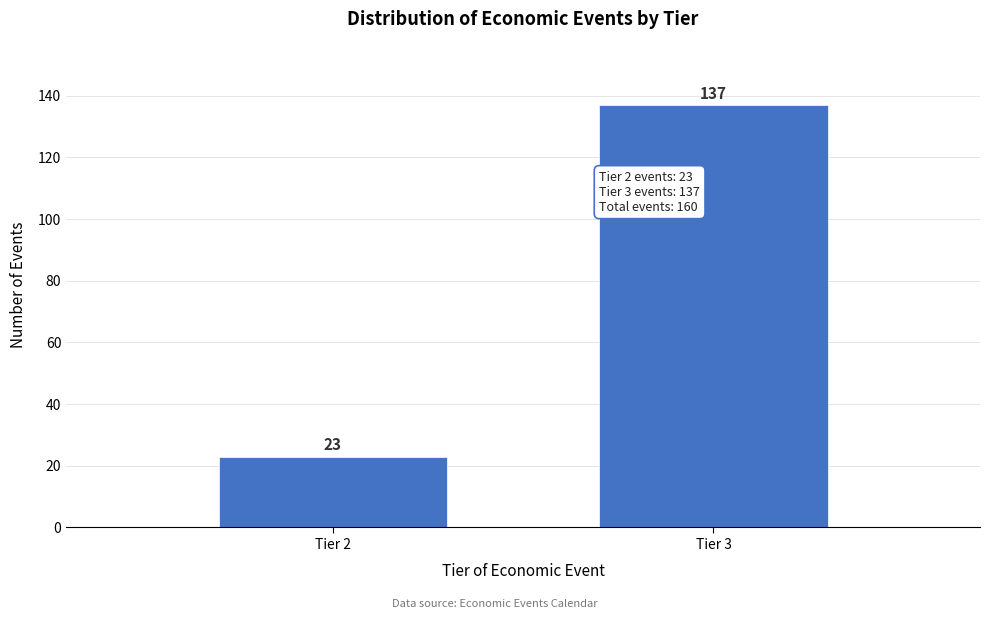

Reading left to right, extract all data points from this chart.

Tier 2=23	Tier 3=137